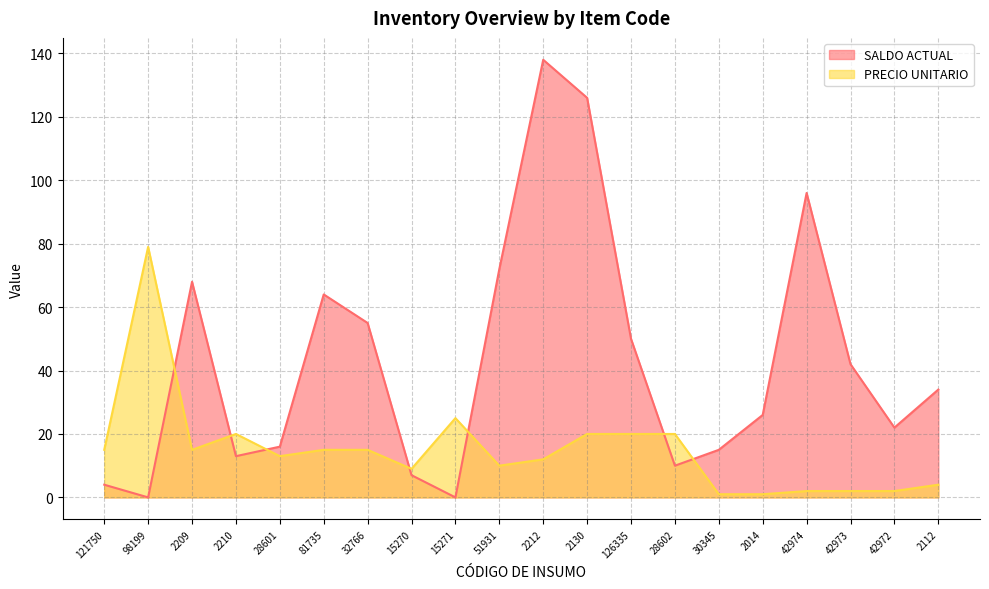

Does the chart have visible grid lines?

Yes